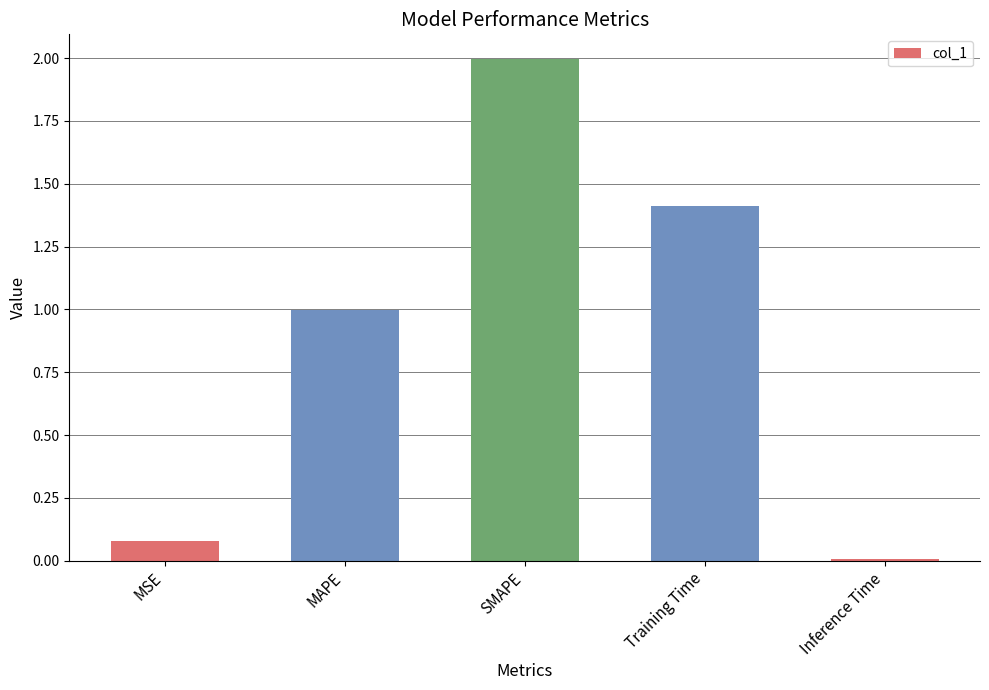

Which has a higher value, MAPE or SMAPE?

SMAPE